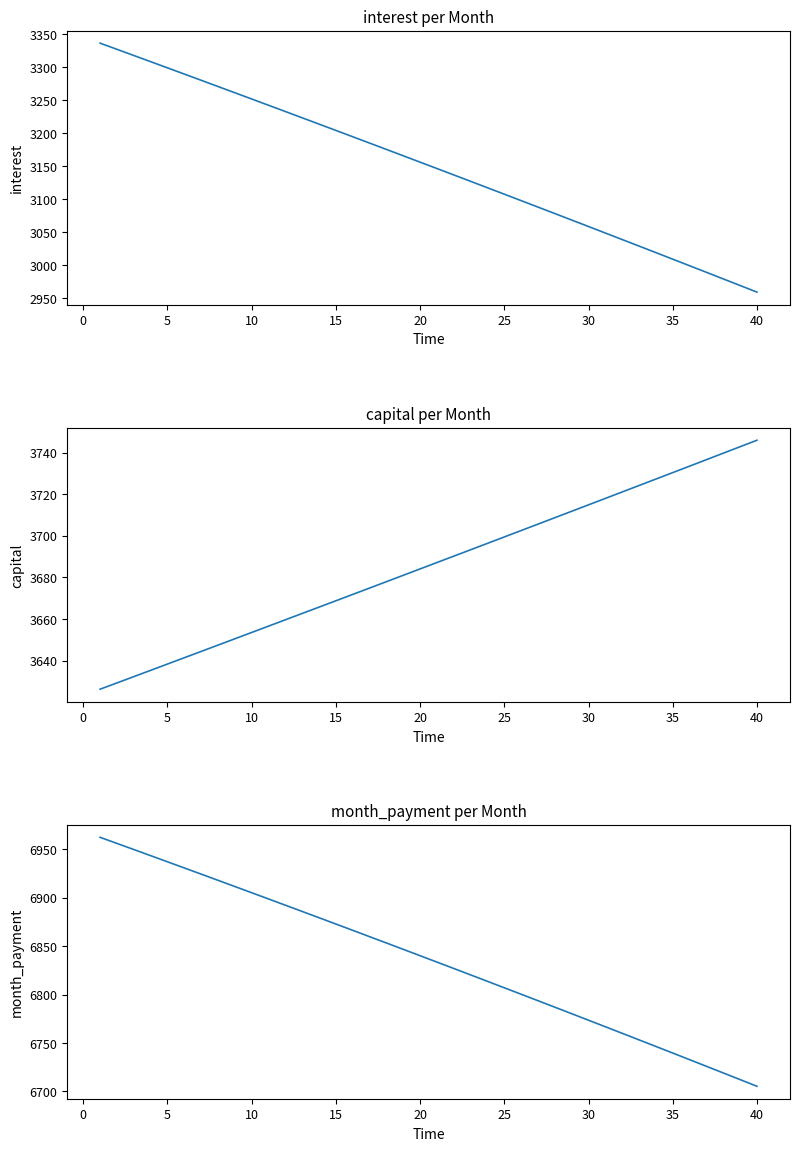

At how many categories does at least one series exceed 4735?

40